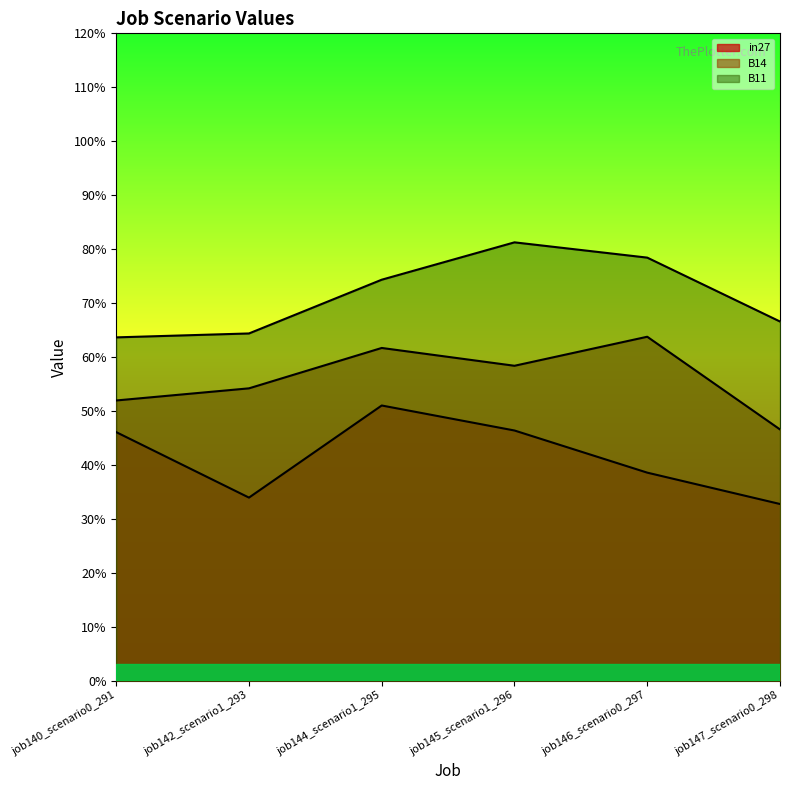

What position from the left is job140_scenario0_291?

1